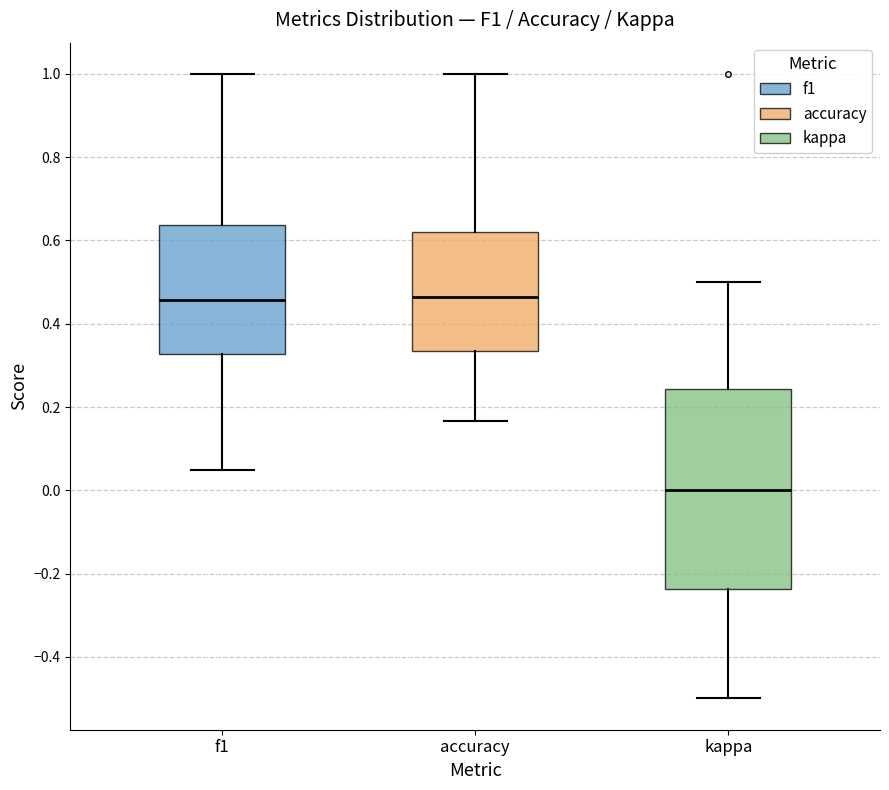

Where is the lower edge of the box for f1 on the y-axis? The values are not printed on the chart, so give them approximately, as read against the axis.

0.32